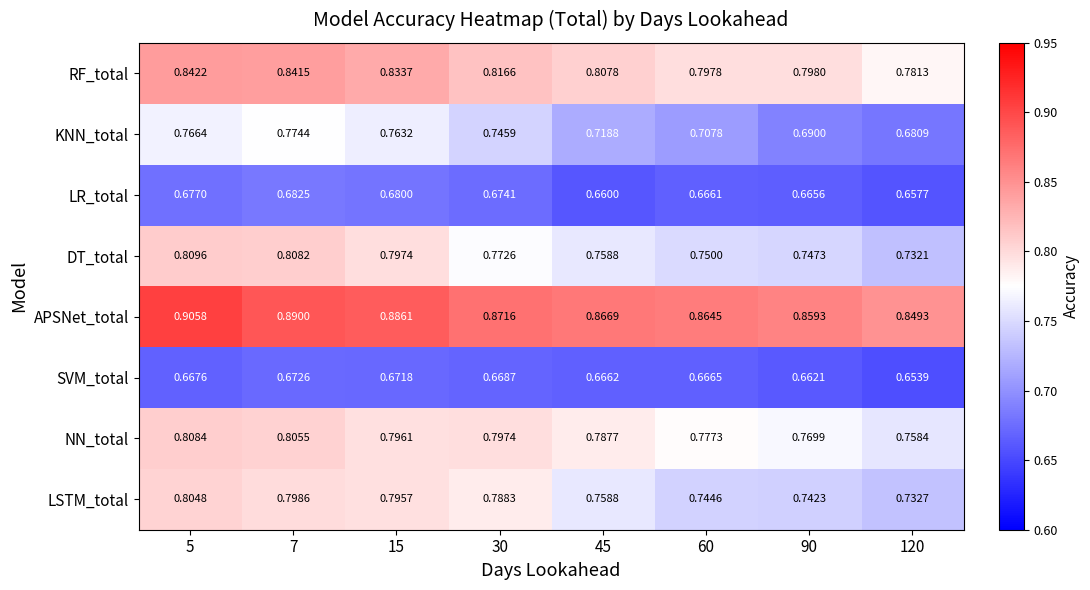

Which series changed the most between 30 and 60?

LSTM_total